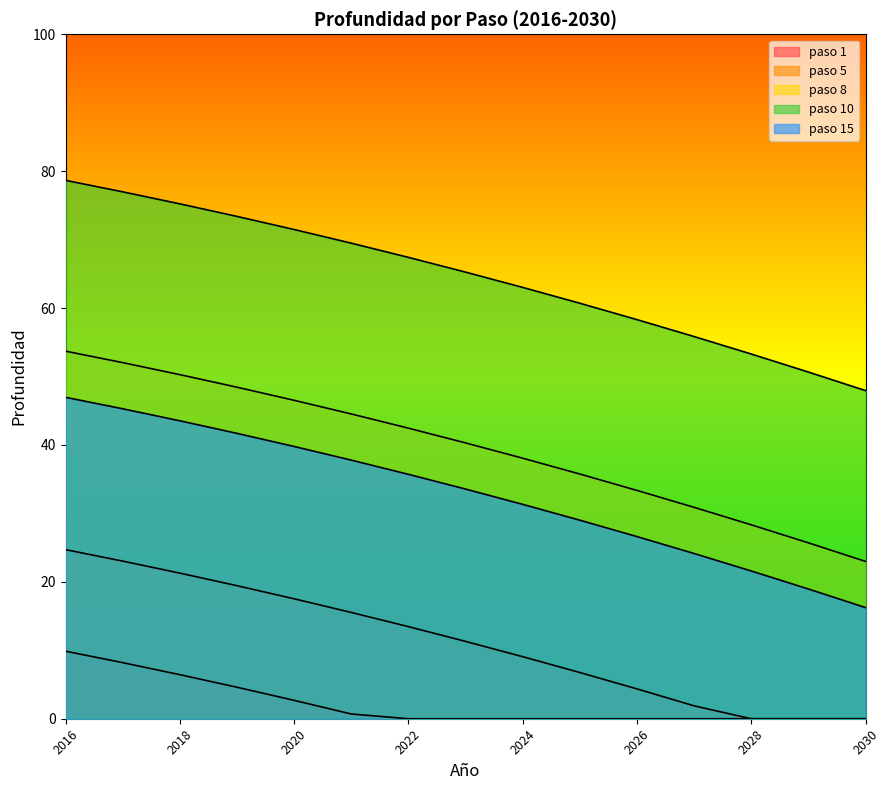

The value of paso 15 at 2027 is 79.0. True or false?

False